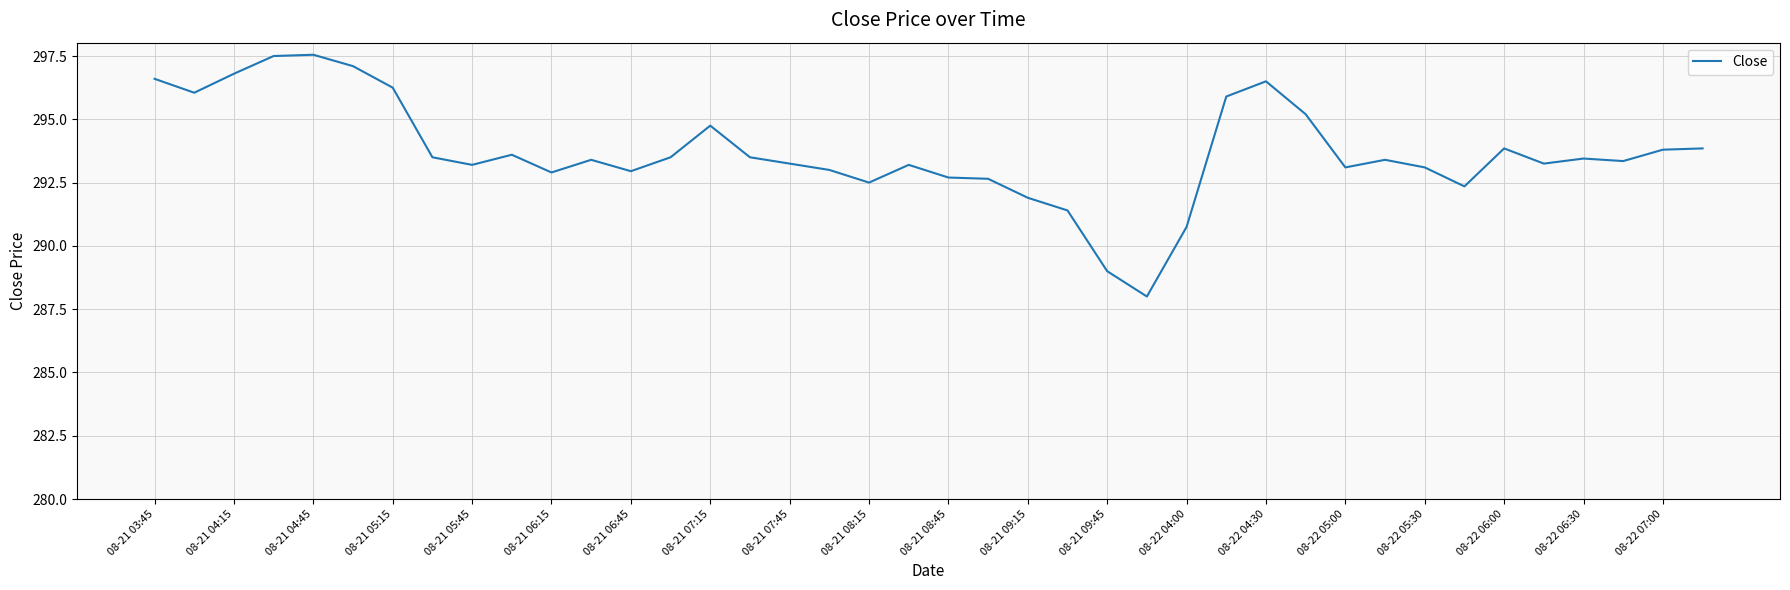

What is the difference between the maximum and minimum values?

9.5